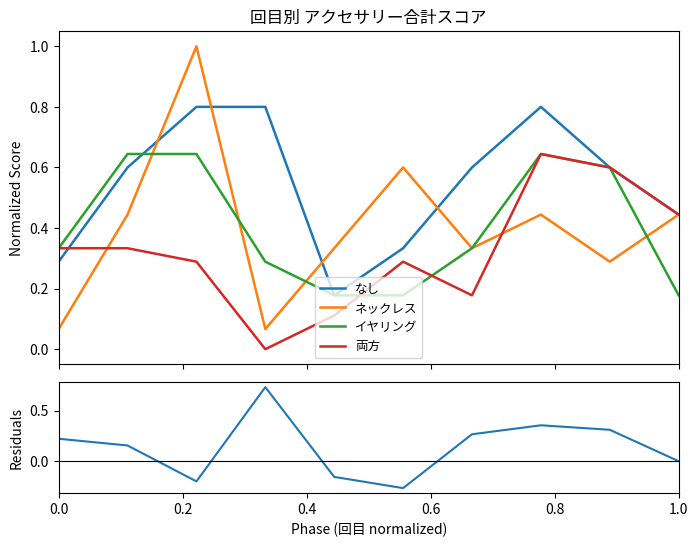

Which series has the largest range (max minus min)?

残差 (なし - ネックレス)